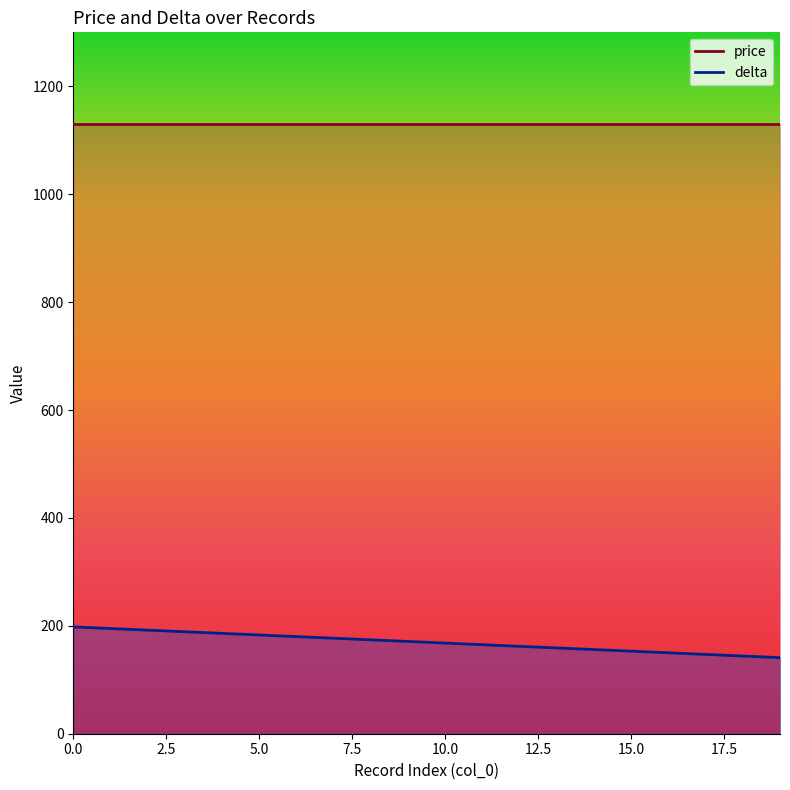

List the labels in order of value, smallest first.

19, 18, 17, 16, 15, 14, 13, 12, 11, 10, 9, 8, 7, 6, 5, 4, 3, 2, 1, 0